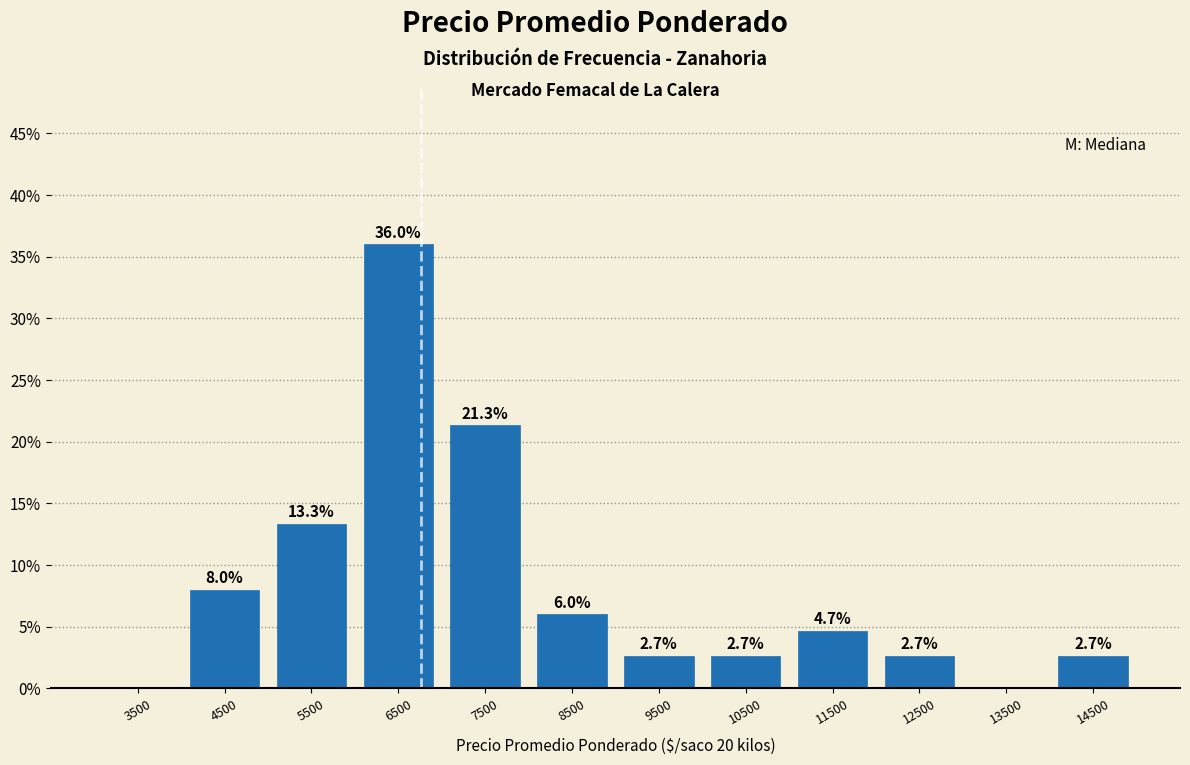

Which range on the x-axis has the tallest bar?

6000 to 7000